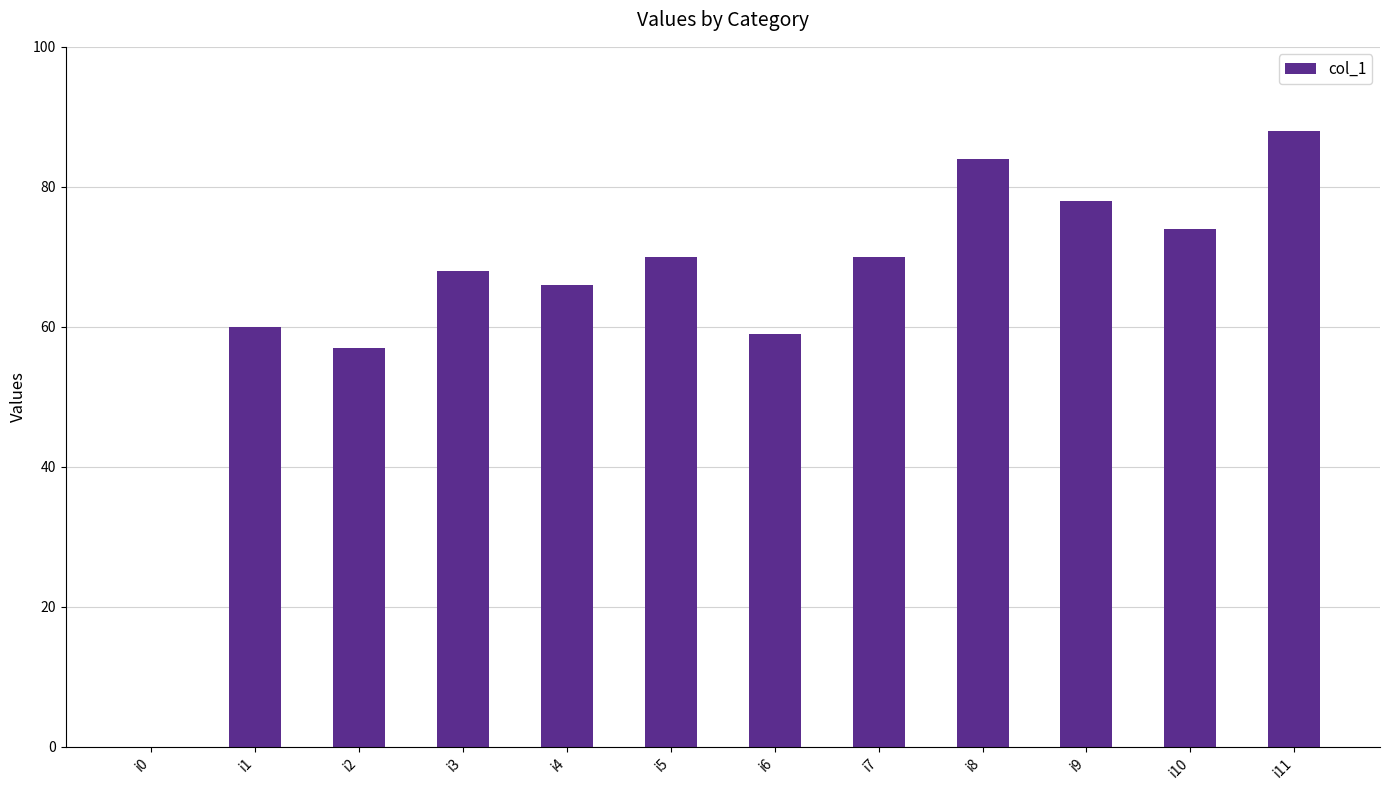

What is the difference between the values at i0 and i6?

59